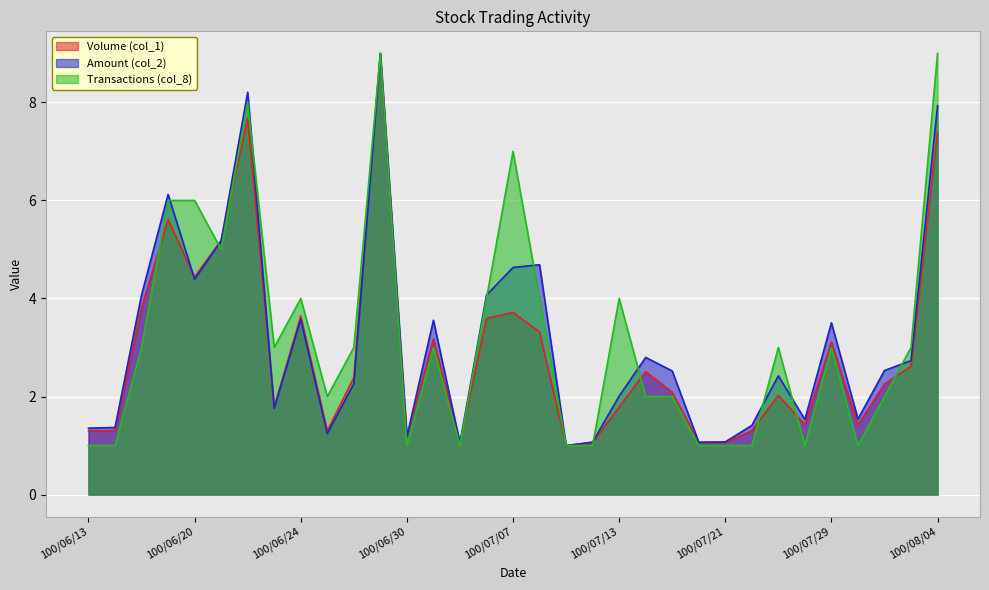

At which label does Amount (col_2) first exceed 2?

100/06/16